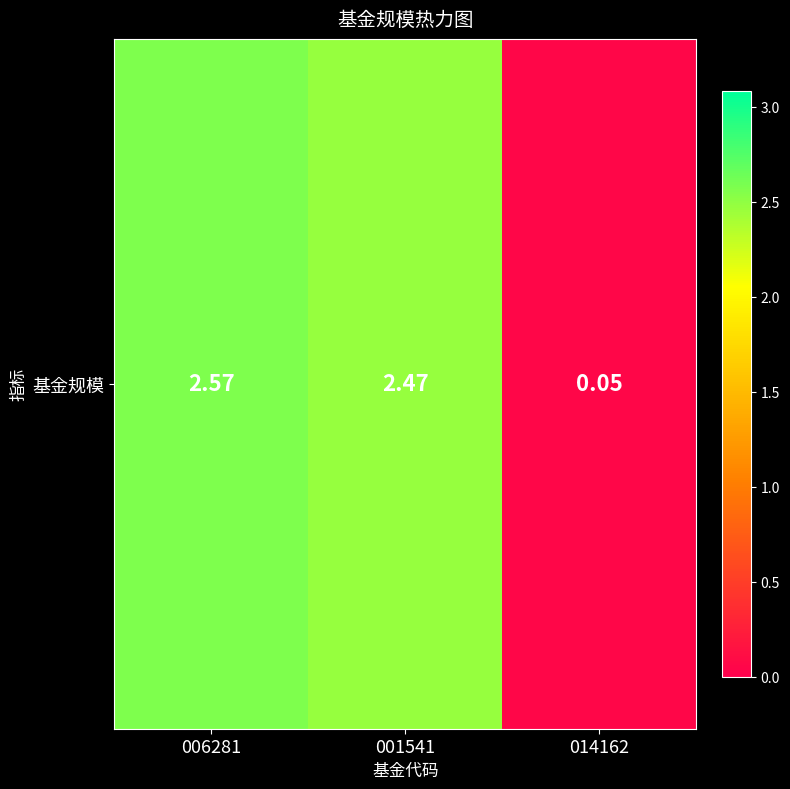

Where is the data nearest to the value 1?

014162